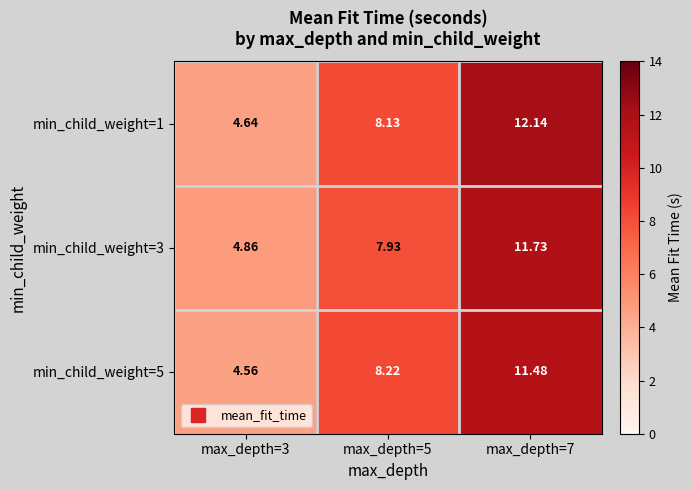

Is the value of min_child_weight=3 at max_depth=7 greater than the value of min_child_weight=5 at max_depth=7?

Yes